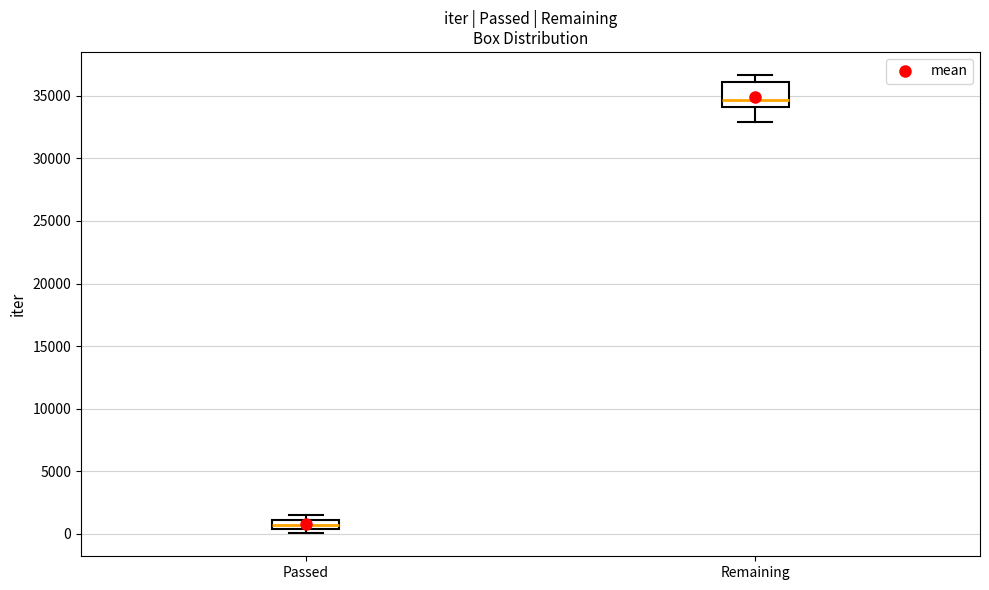

Reading left to right, read every box against the y-axis: the position of its median line, the range the box covers, and the ends of its whiskers. The values are not printed on the chart, so give them approximately, as read against the axis.

Passed: median 500 (inside the box), box 500 to 1000, whiskers 0 to 1500
Remaining: median 34500, box 34000 to 36000, whiskers 33000 to 36500